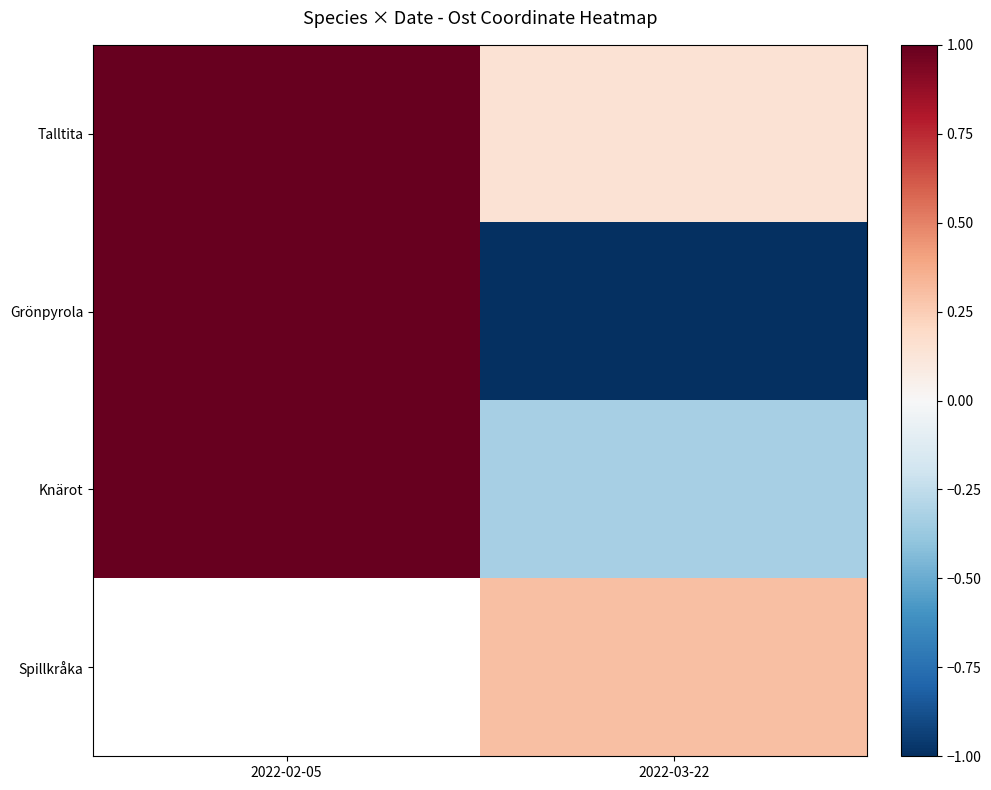

The value of Grönpyrola at 2022-03-22 is -1.3. True or false?

False